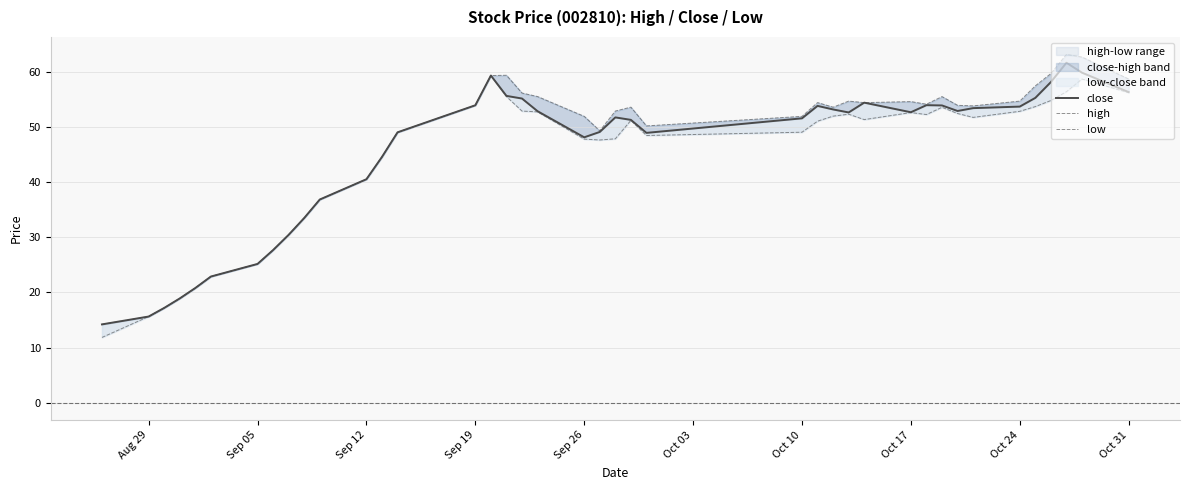

Is it true that close equals 10.9 at 32?

False